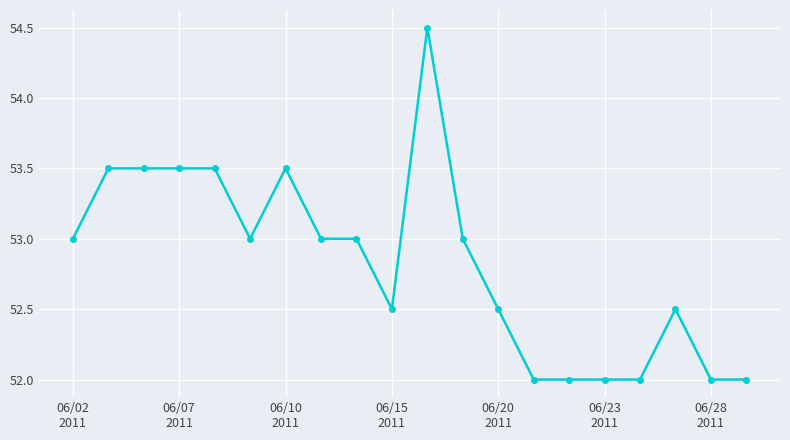

What is the value of the 4th point from the left?

53.5